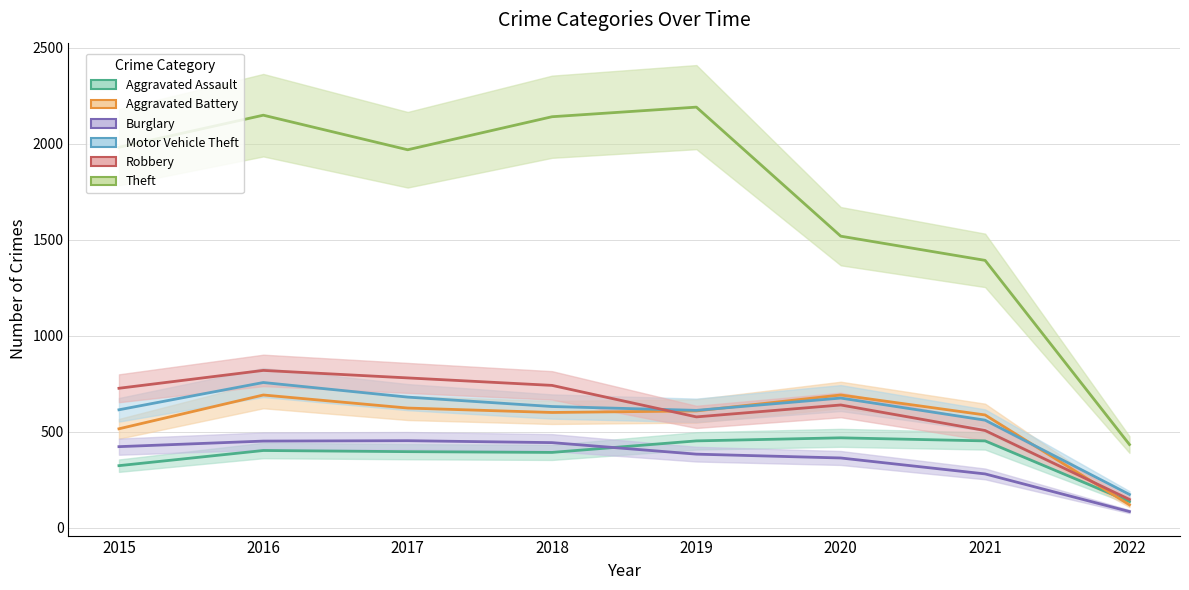

At which category does Robbery reach its first local peak?

2016